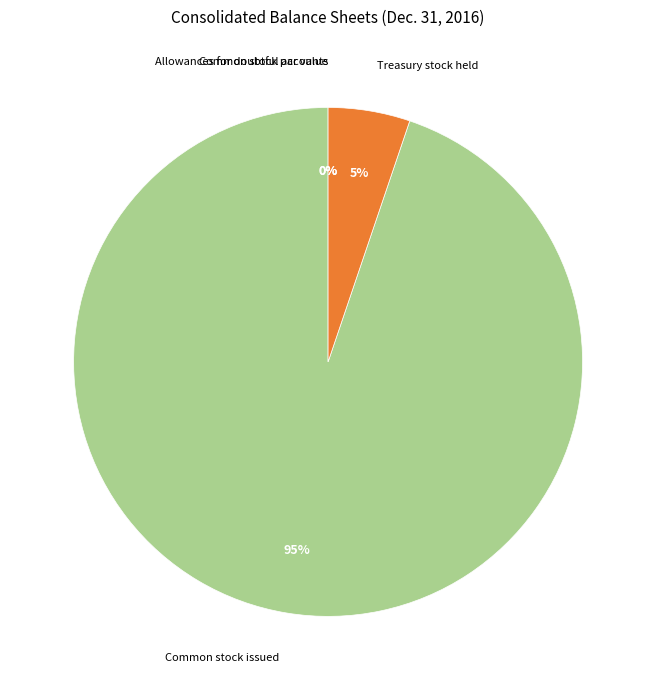

Between Common stock par value and Common stock issued, which is larger?

Common stock issued